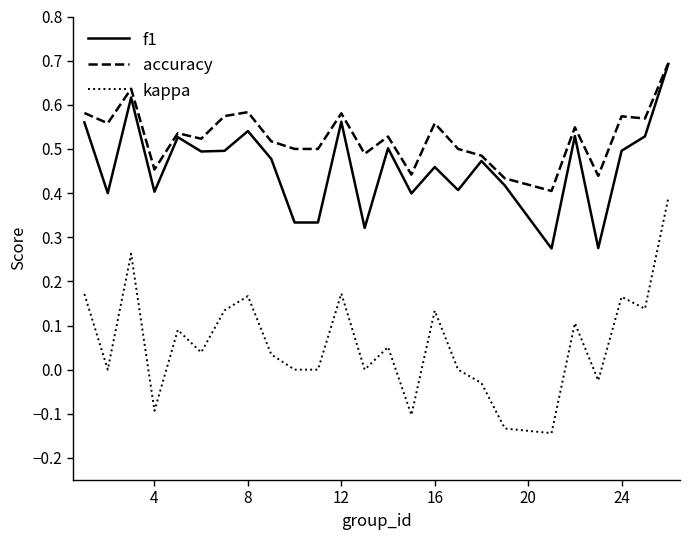

True or false: f1 and kappa intersect in this chart.

False